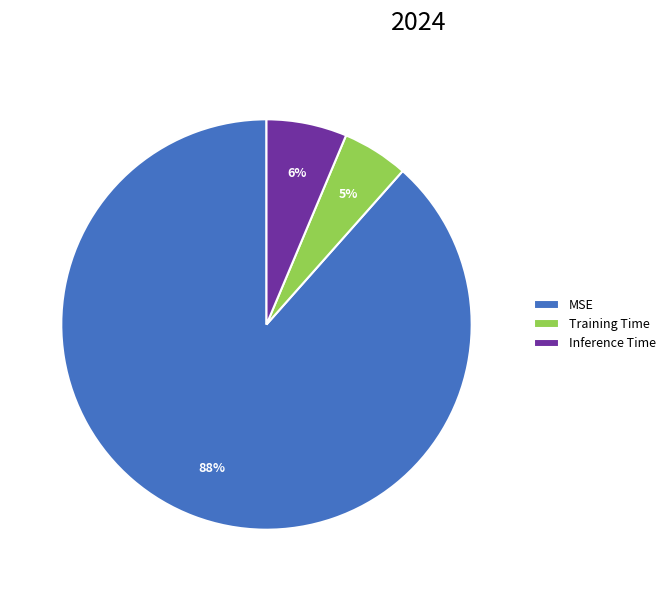

Is there any slice that represents more than half of the pie?

Yes